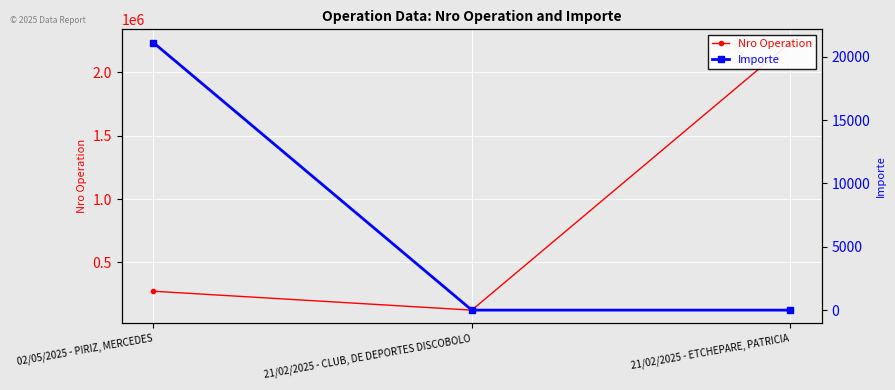

Reading left to right, extract all data points from this chart.

Nro Operation: 02/05/2025 - PIRIZ, MERCEDES=272555	21/02/2025 - CLUB, DE DEPORTES DISCOBOLO=123456	21/02/2025 - ETCHEPARE, PATRICIA=2234324
Importe: 02/05/2025 - PIRIZ, MERCEDES=21100	21/02/2025 - CLUB, DE DEPORTES DISCOBOLO=1	21/02/2025 - ETCHEPARE, PATRICIA=1